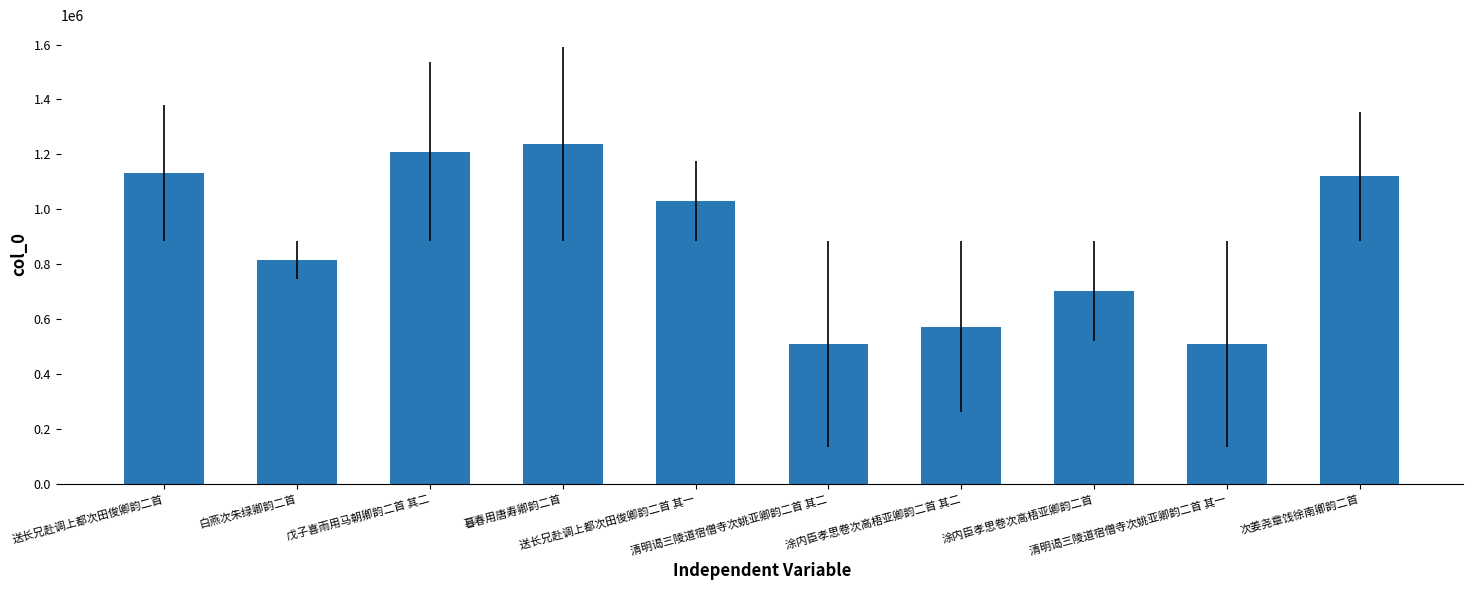

What is the difference between the second highest and second lowest values?

700208